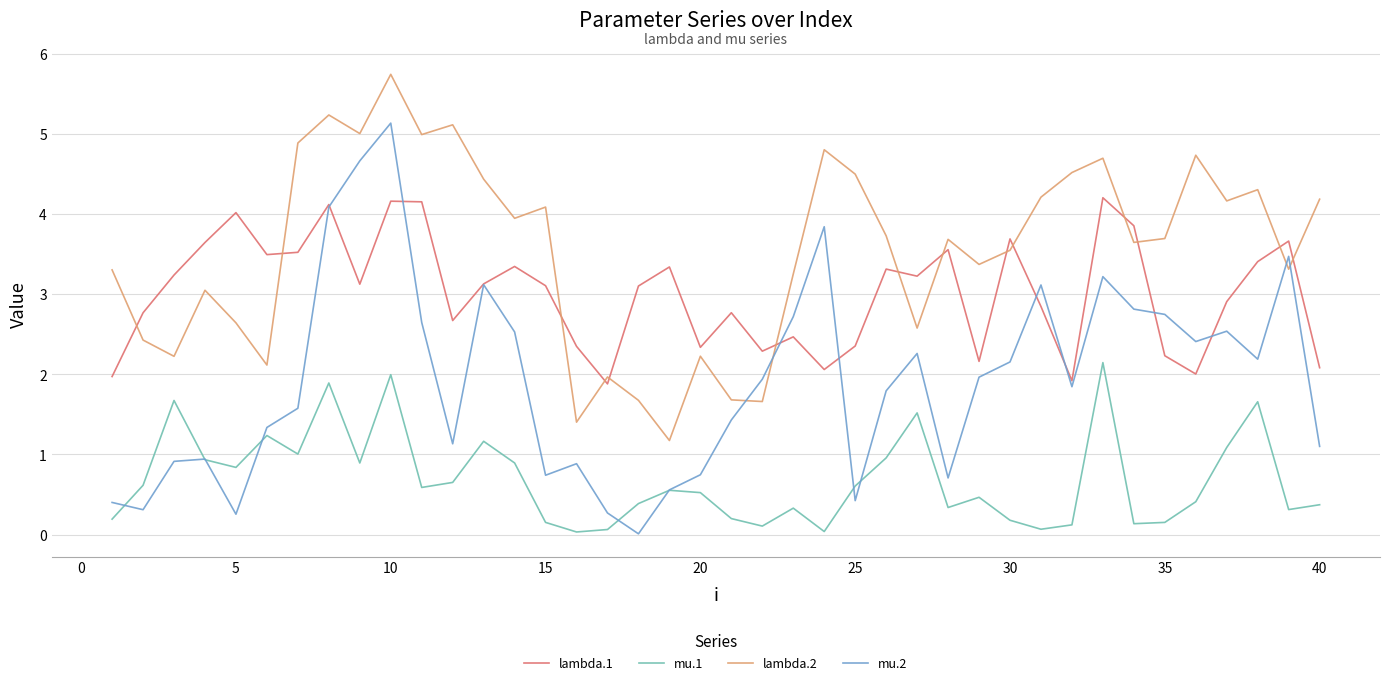

True or false: lambda.1 and mu.1 cross at least once.

False